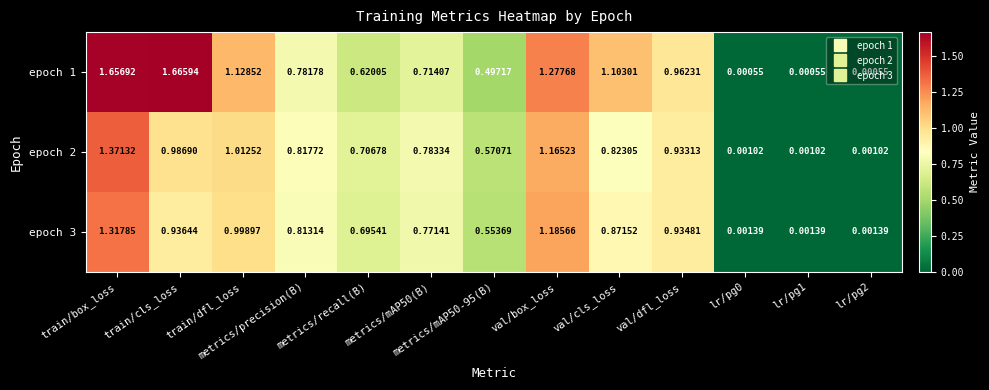

What is the spread (max minus min) of values at train/box_loss?

0.3